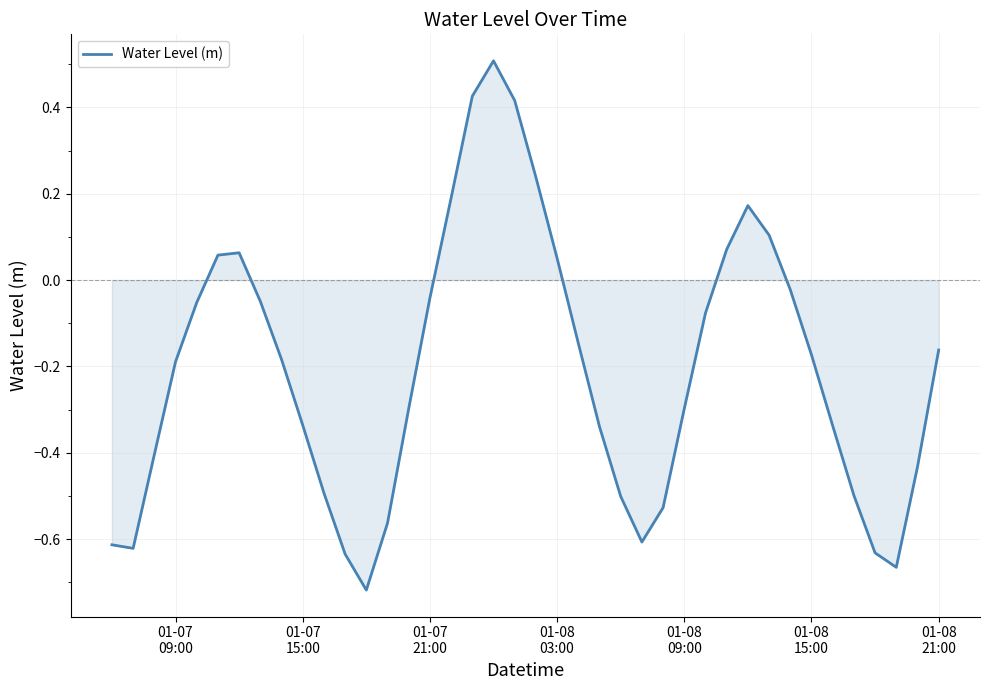

What is the difference between the second highest and minimum values?

1.1